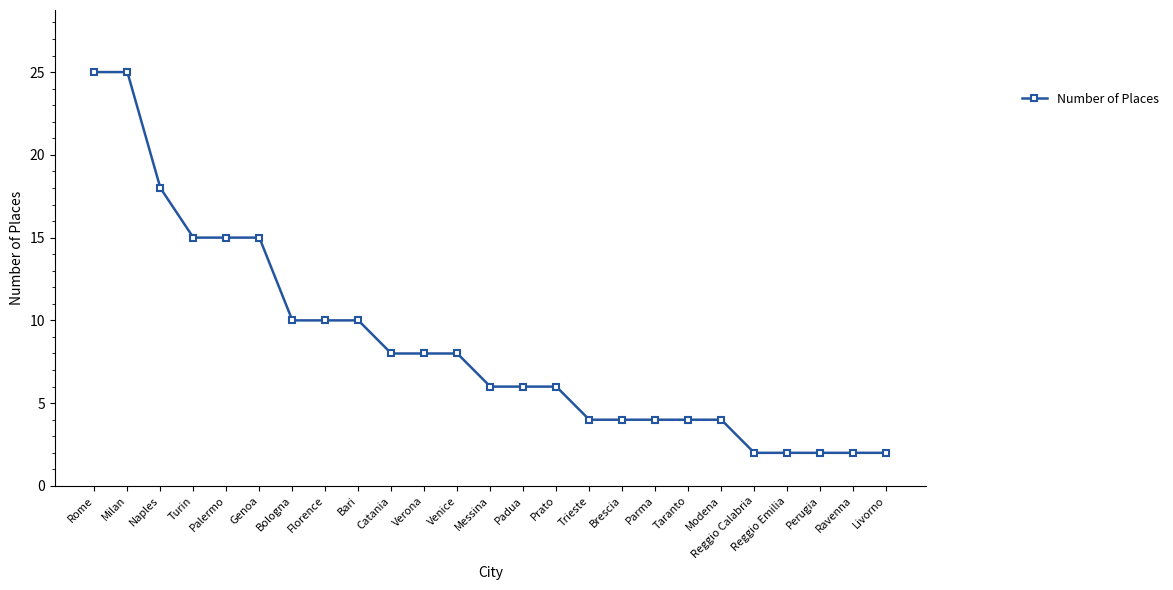

At which label does the data first exceed 6?

Rome